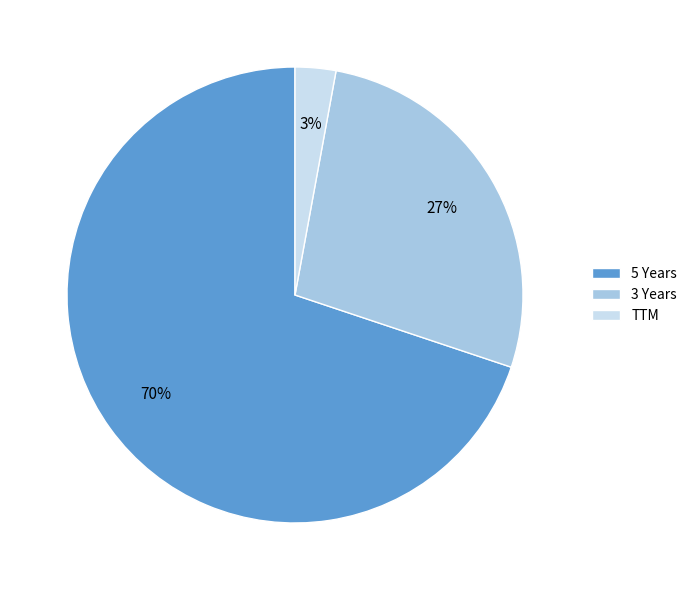

Which slice is the smallest?

TTM